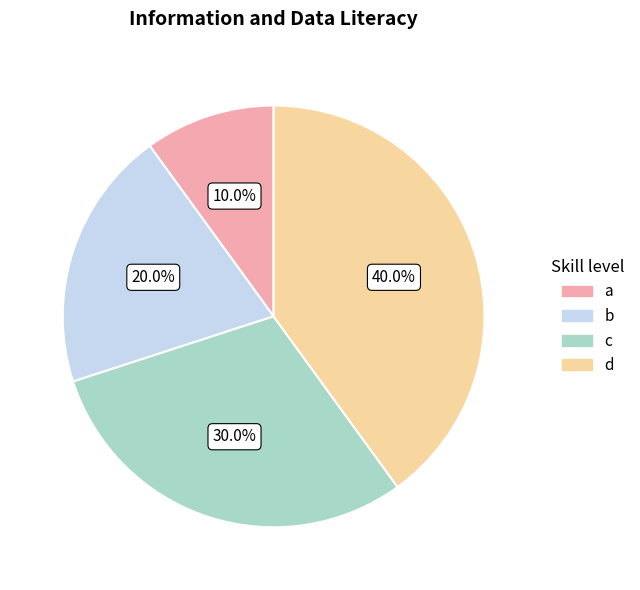

The b slice represents 28% of the pie. True or false?

False